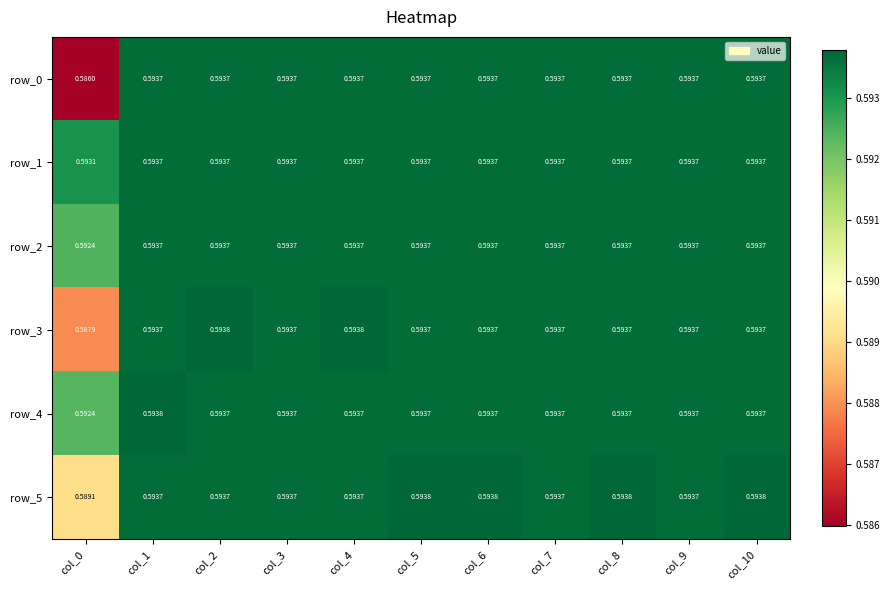

The row_3 series shows 0.6 at col_9. True or false?

True